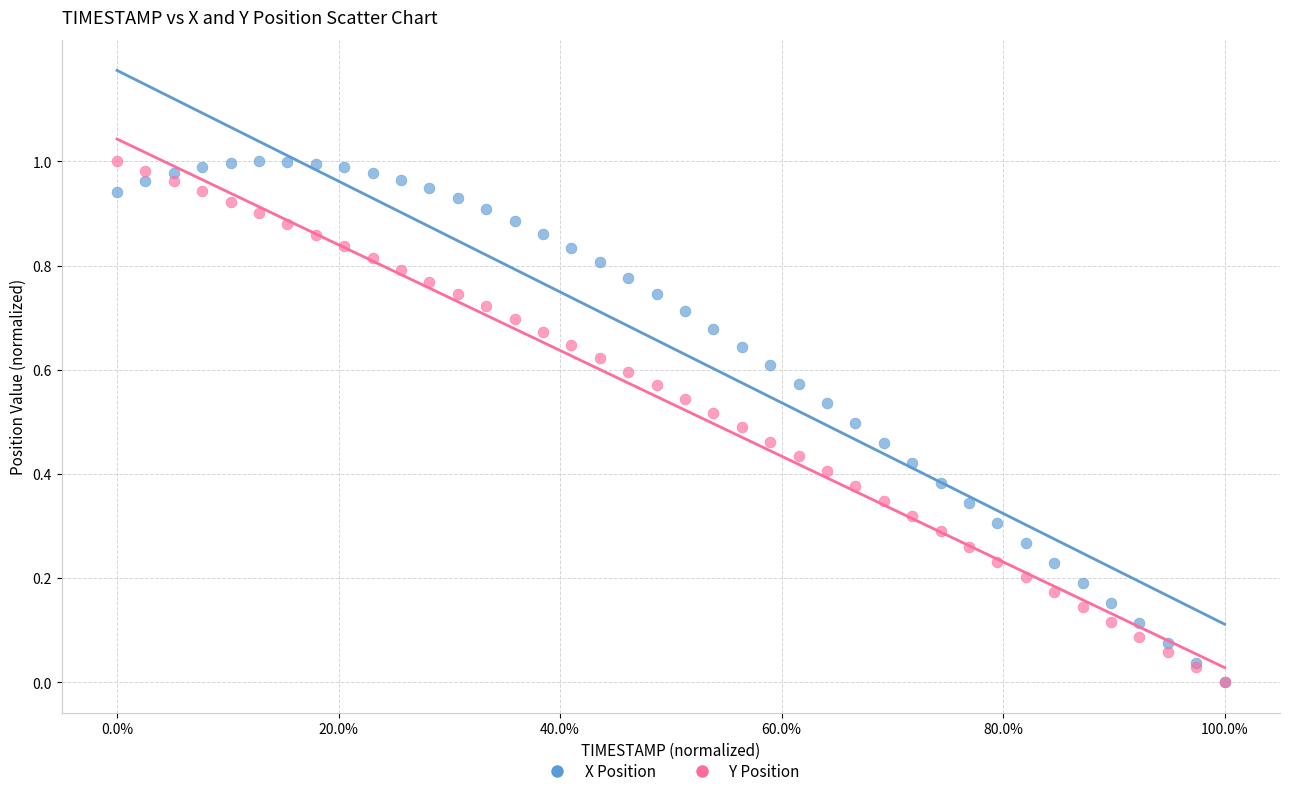

What are all the series names shown in the legend?

X Position, Y Position